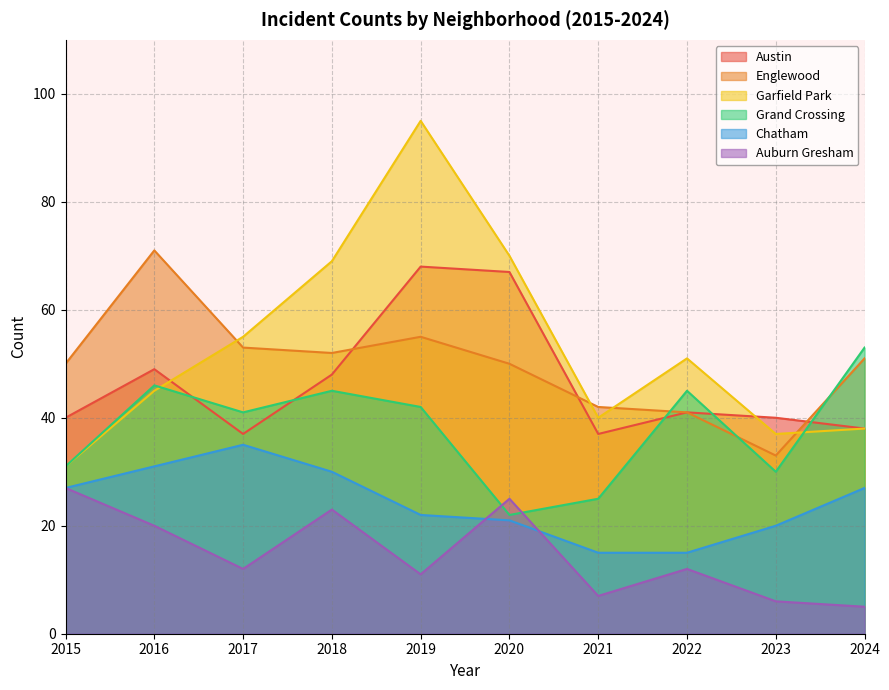

At which category is the sum across all series the highest?

2019